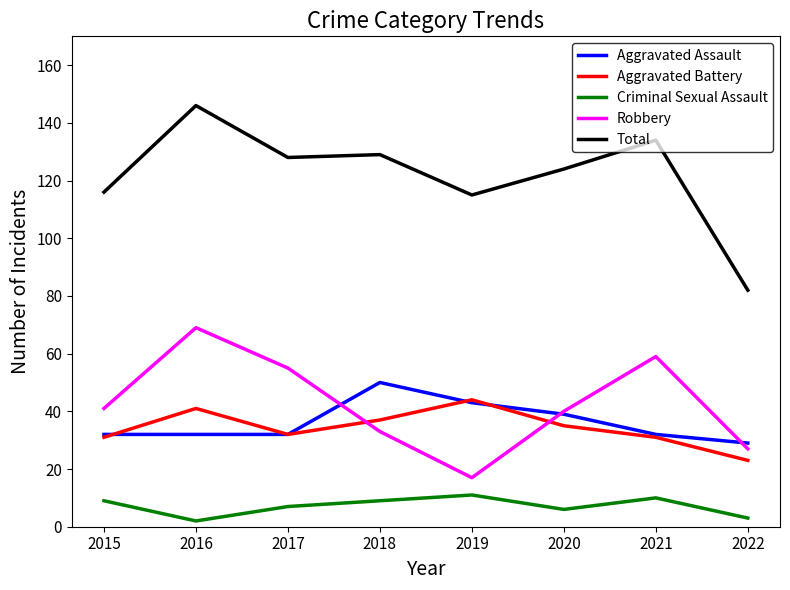

In Robbery, how many points are higher than both neighbors (excluding endpoints)?

2